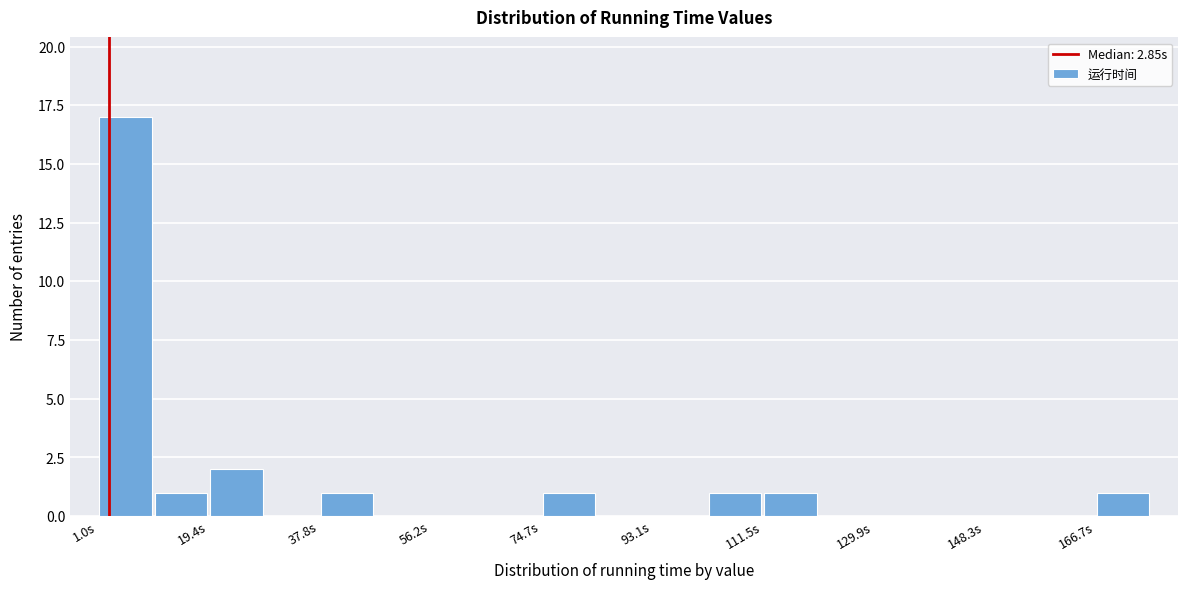

Which range on the x-axis has the tallest bar?

2 to 10